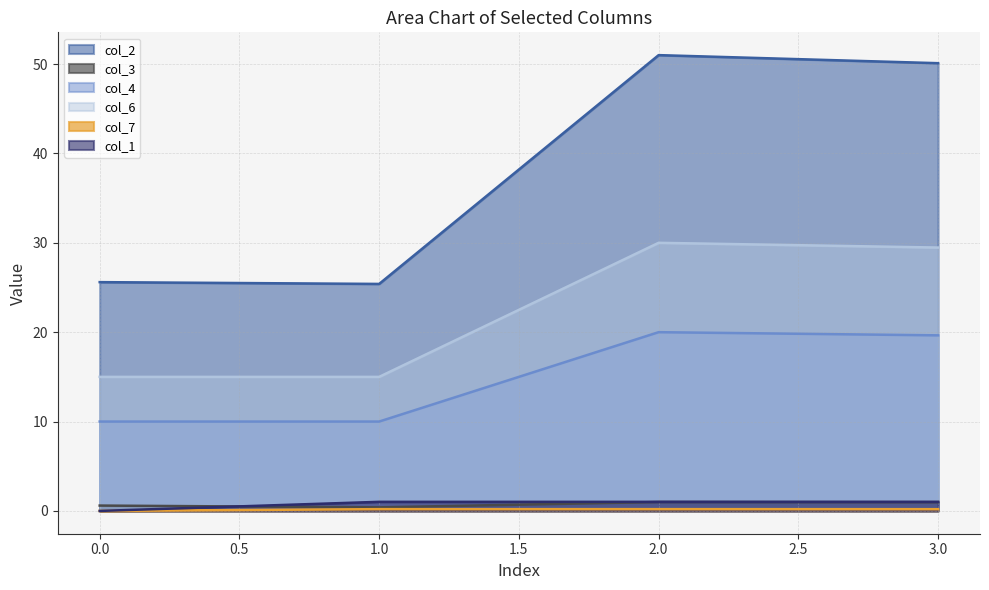

What is the difference between the second highest and minimum values in the col_4 series?

9.6